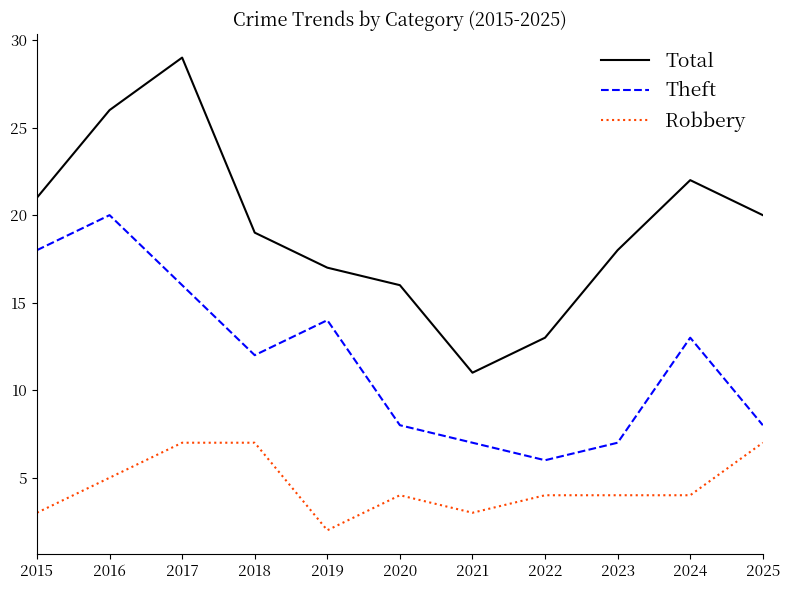

Rank the series by their maximum value, from lowest to highest.

Robbery, Theft, Total